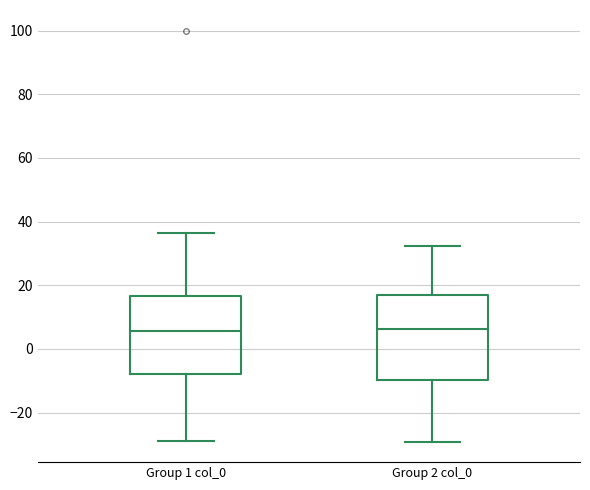

Reading left to right, read every box against the y-axis: the position of its median line, the range the box covers, and the ends of its whiskers. The values are not printed on the chart, so give them approximately, as read against the axis.

Group 1 col_0: median 6, box -8 to 16, whiskers -30 to 36
Group 2 col_0: median 6, box -10 to 16, whiskers -30 to 32